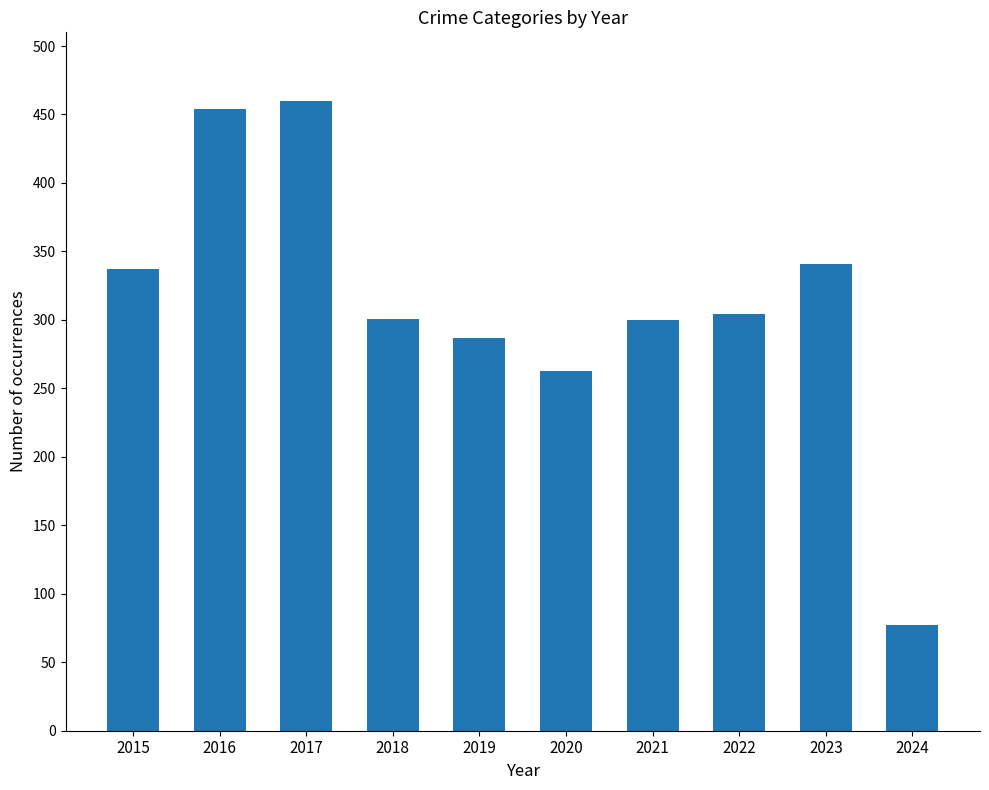

What is the value of the 3rd bar from the left?

460